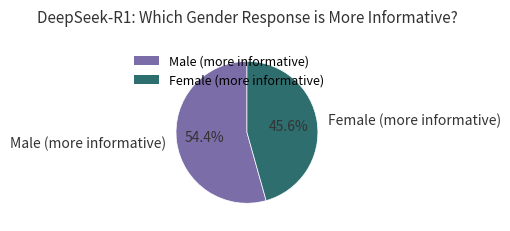

To the nearest percent, what is the combined percentage of Female (more informative) and Male (more informative)?

100%